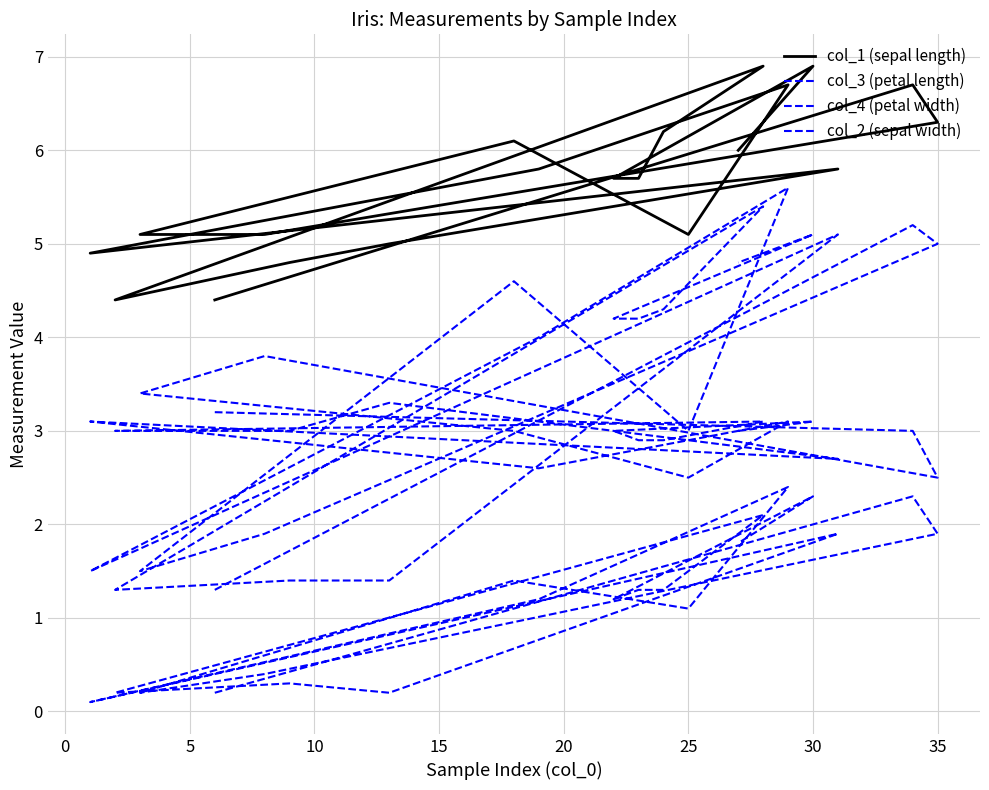

How many distinct data groups are displayed?

4